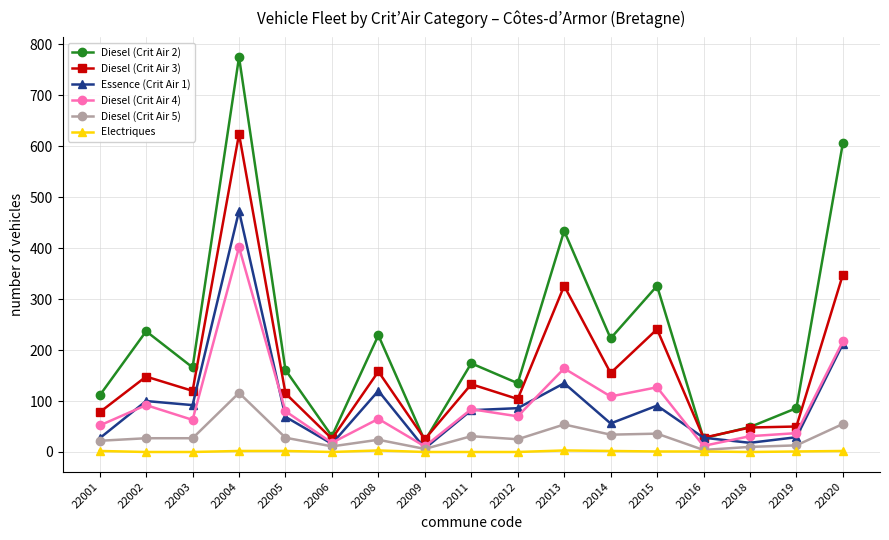

True or false: Diesel (Crit Air 3) and Electriques intersect in this chart.

False